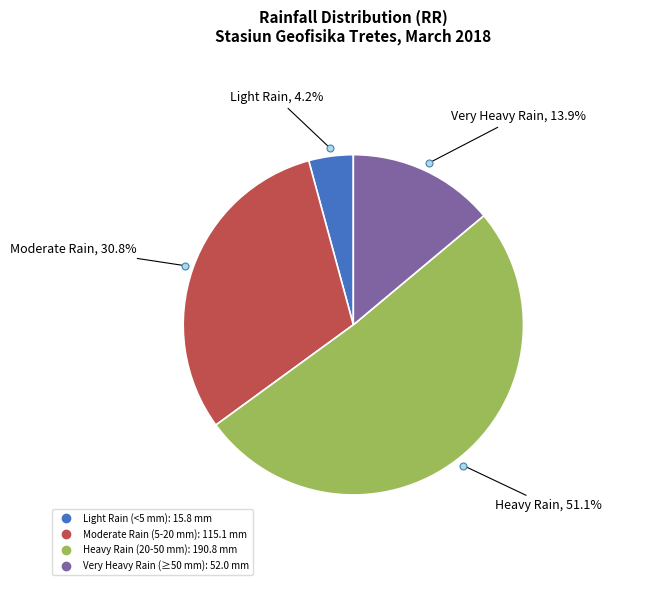

Is there a majority slice in this chart?

Yes